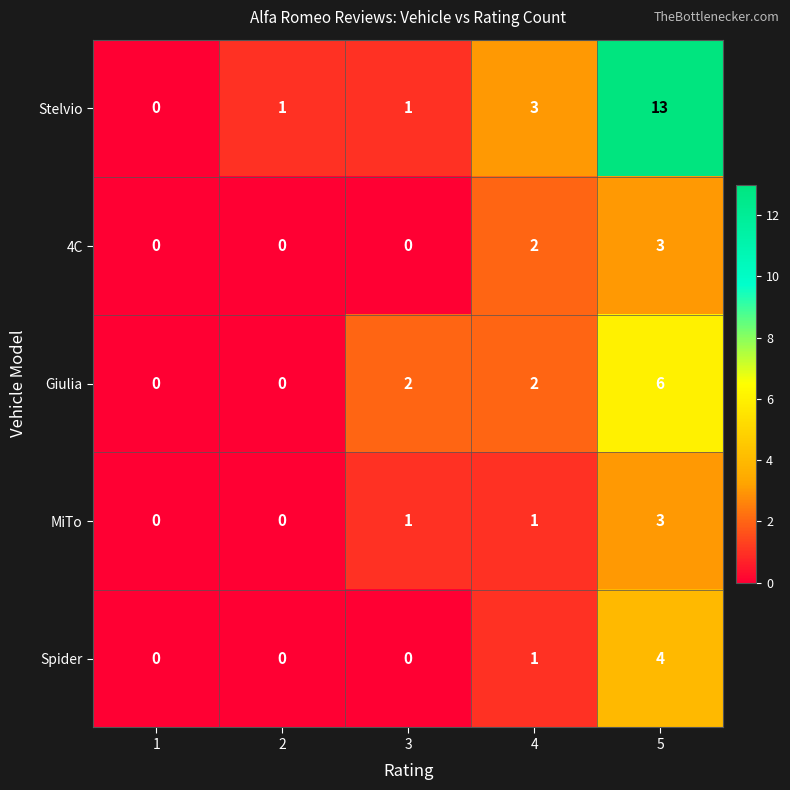

Reading right to left, transcribe all the data shown in this chart.

Stelvio: 13	3	1	1	0
4C: 3	2	0	0	0
Giulia: 6	2	2	0	0
MiTo: 3	1	1	0	0
Spider: 4	1	0	0	0